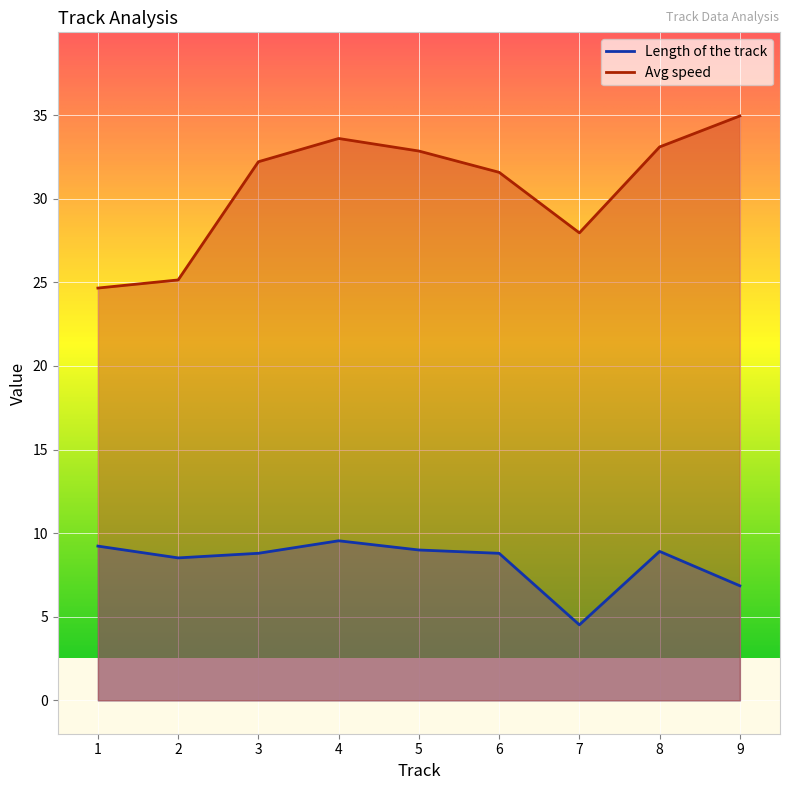

Is it true that Length of the track equals 8.8 at 3?

True